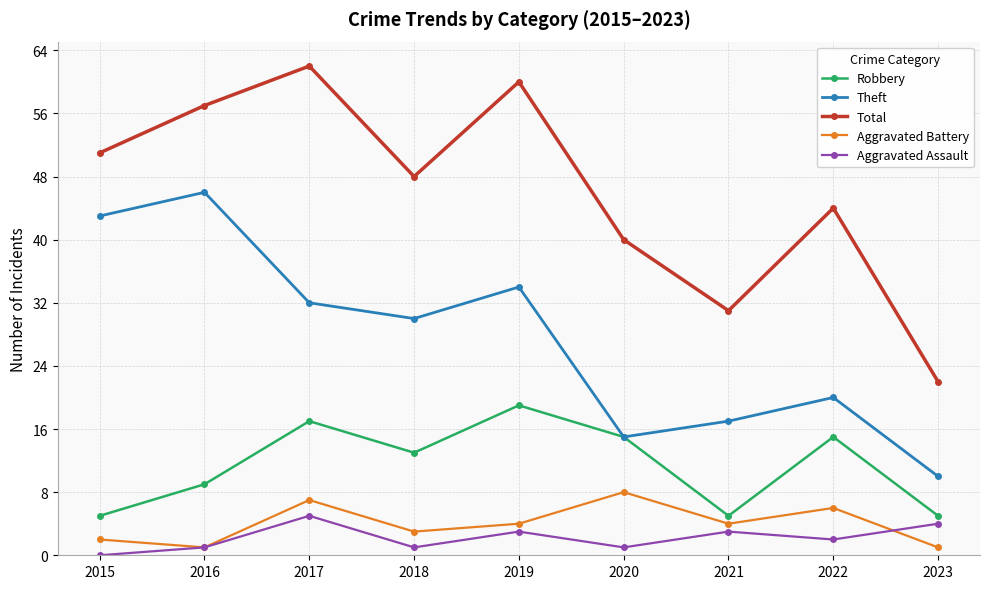

How many values in Aggravated Assault are above zero?

8